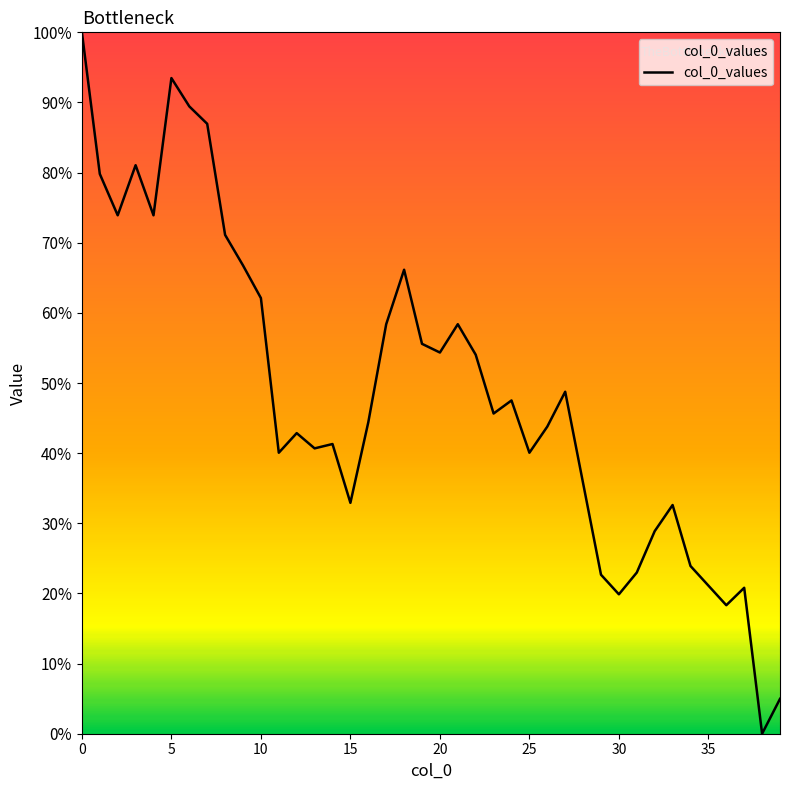

What is the maximum value shown in the chart?

100.0